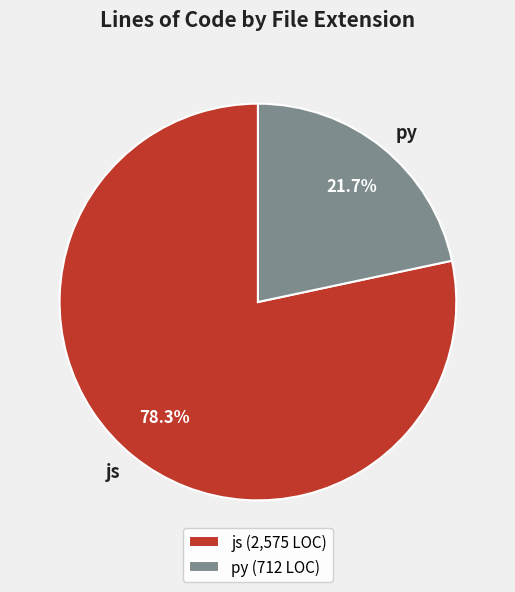

What percentage do py and js together represent?

100.0%